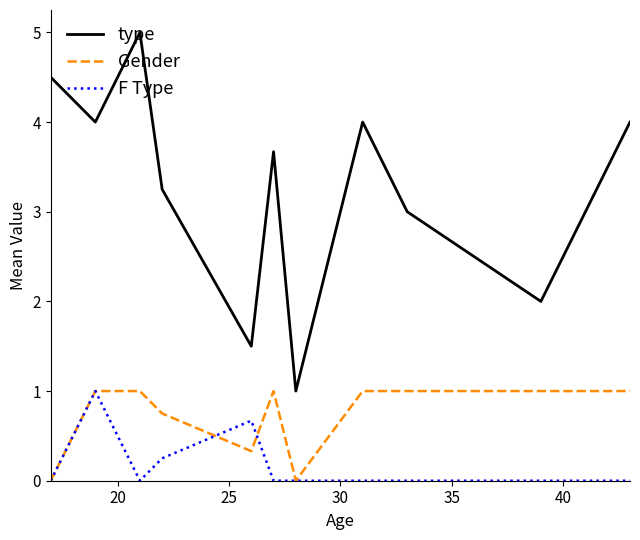

What is the greatest value displayed?

5.0